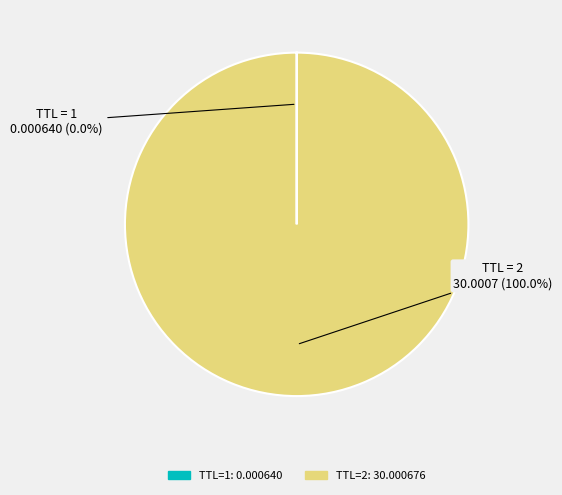

Does any single category account for the majority?

Yes